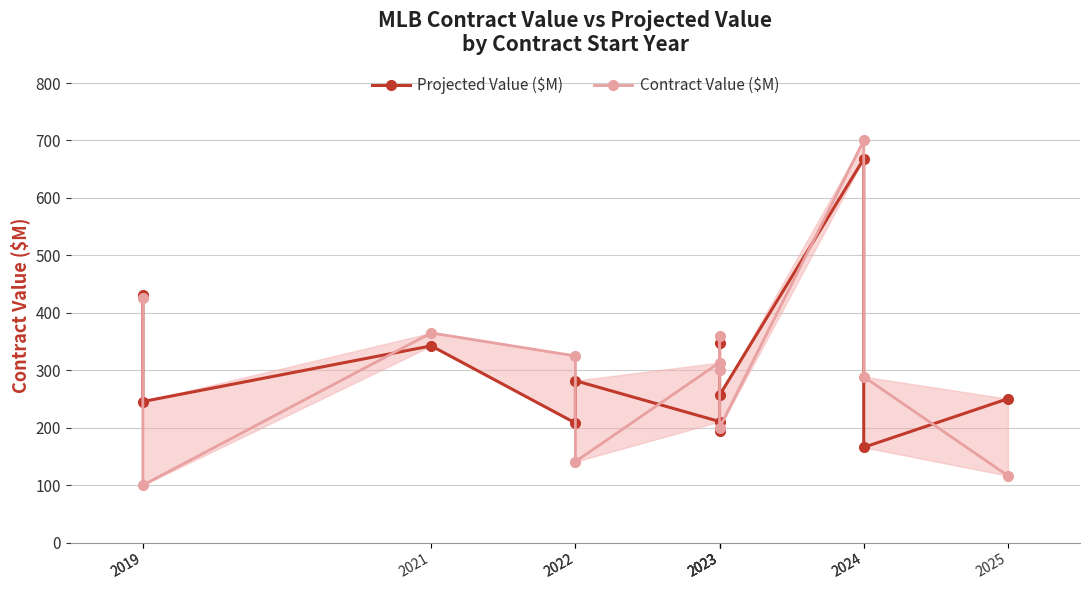

Which series has the largest total across all categories?

Contract Value ($M)